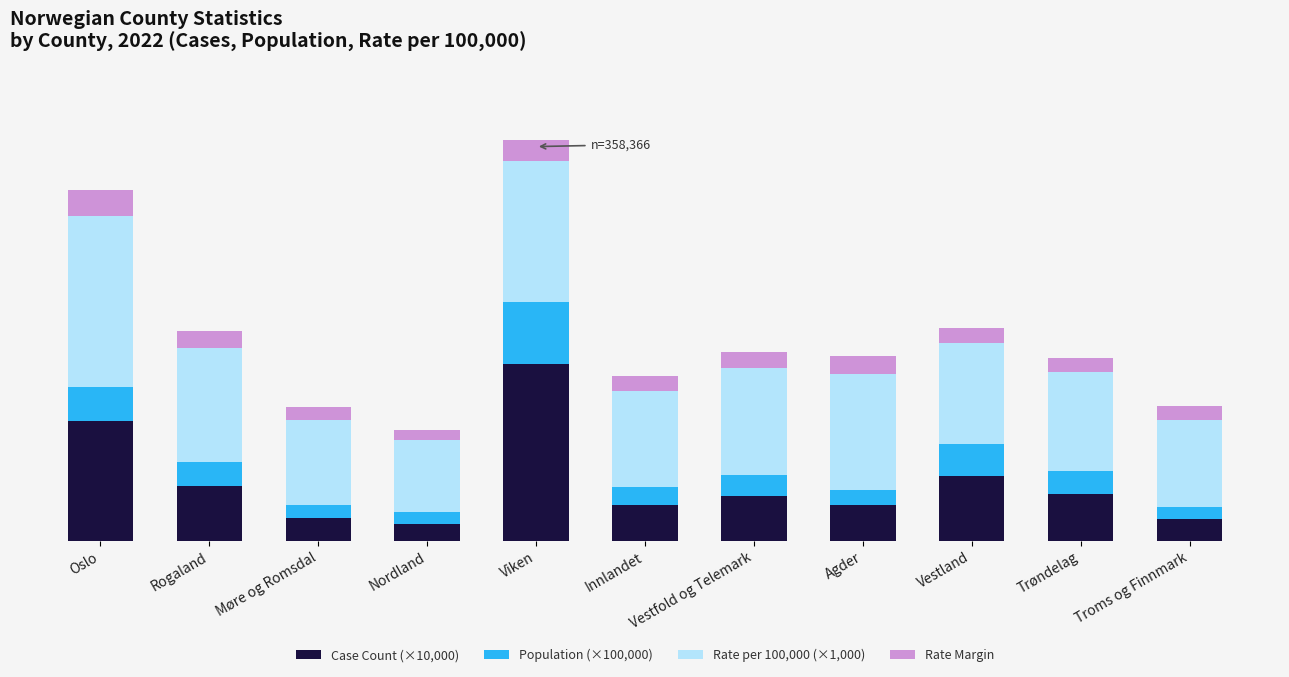

Does the chart contain any negative values?

No